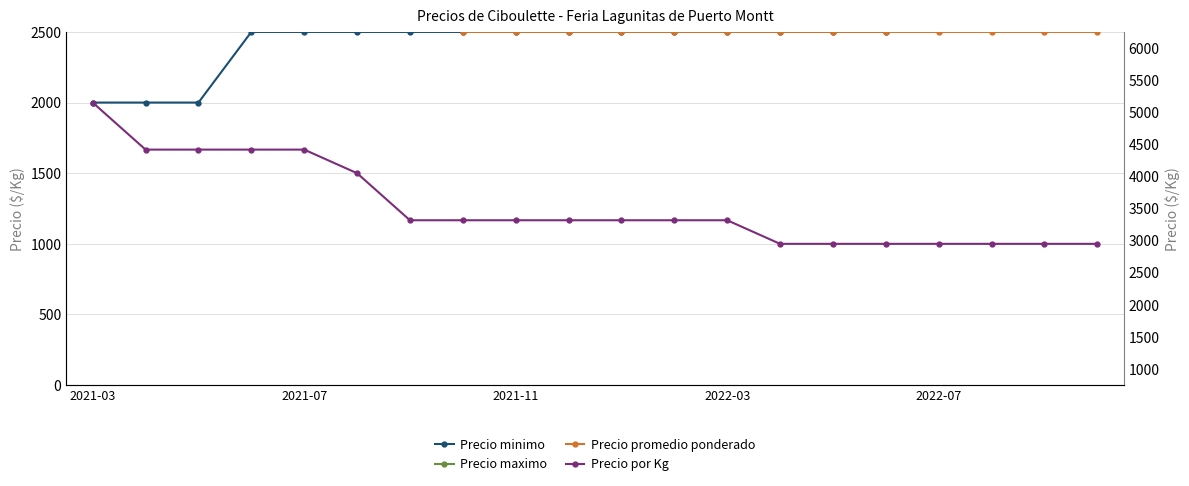

What are all the series names shown in the legend?

Precio minimo, Precio maximo, Precio promedio ponderado, Precio por Kg